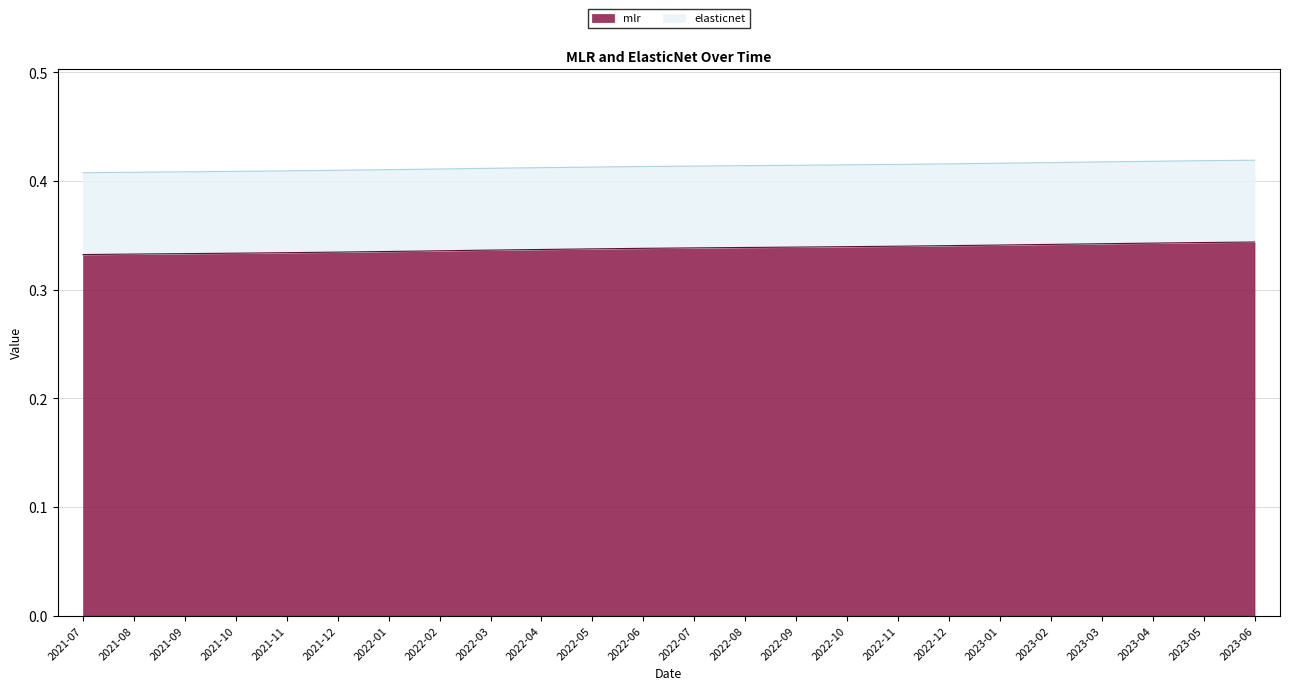

What is the label of the 1st point from the right?

2023-06